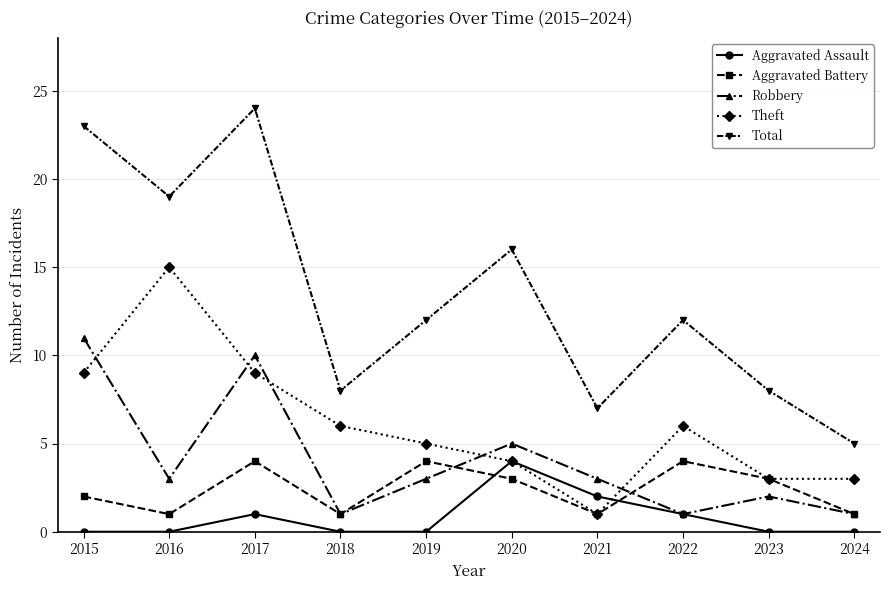

Which series has the widest spread of values?

Total